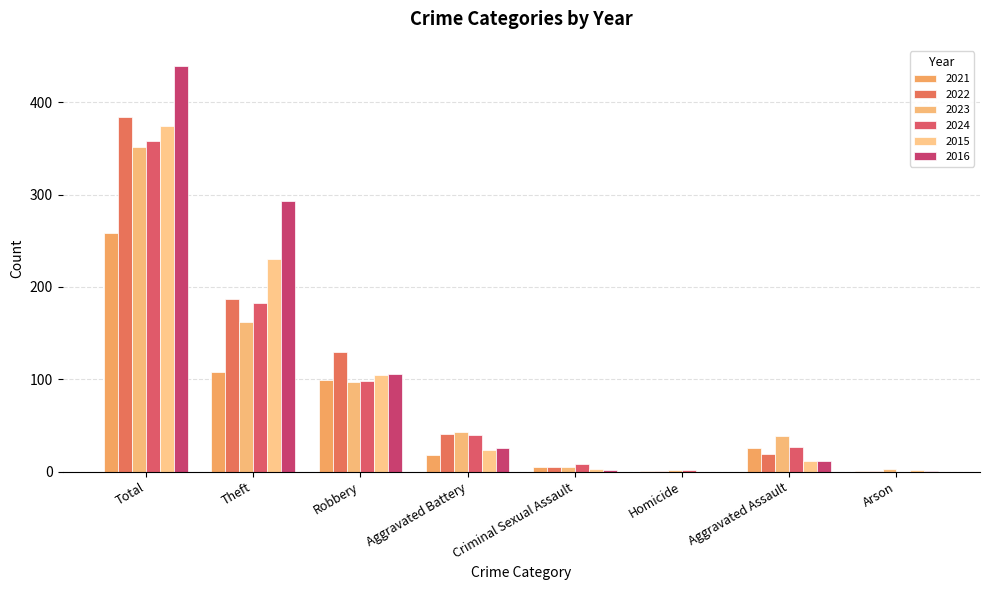

Which series changed the most between Aggravated Battery and Arson?

2022